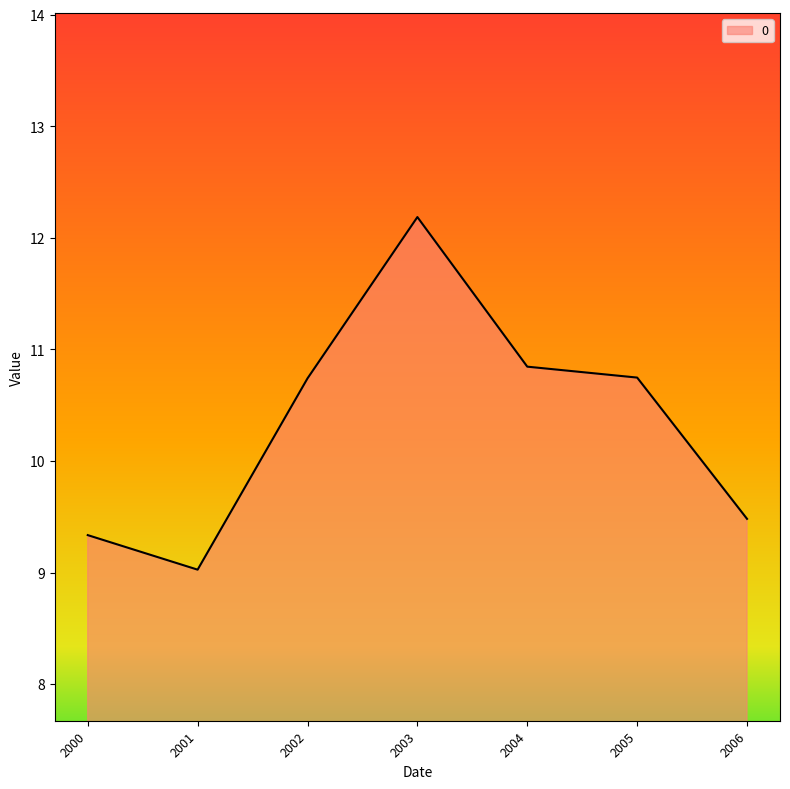

What is the smallest value displayed?

9.0